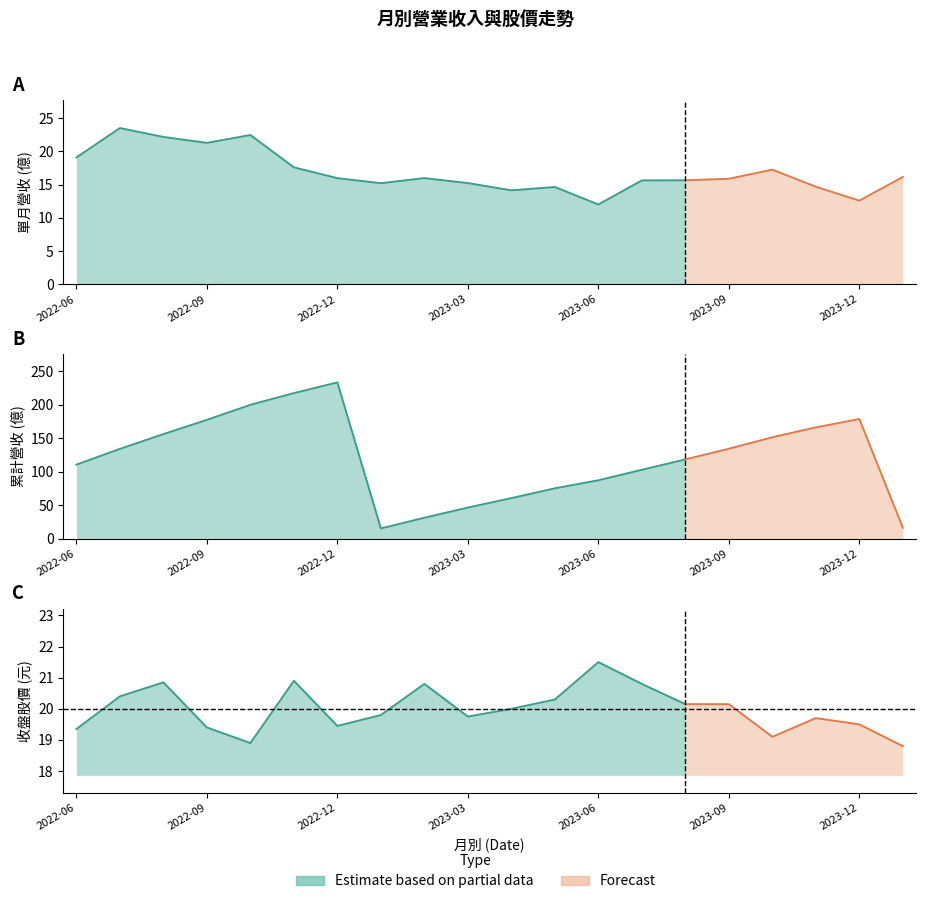

True or false: 股價收盤 and 累計營收 cross at least once.

True